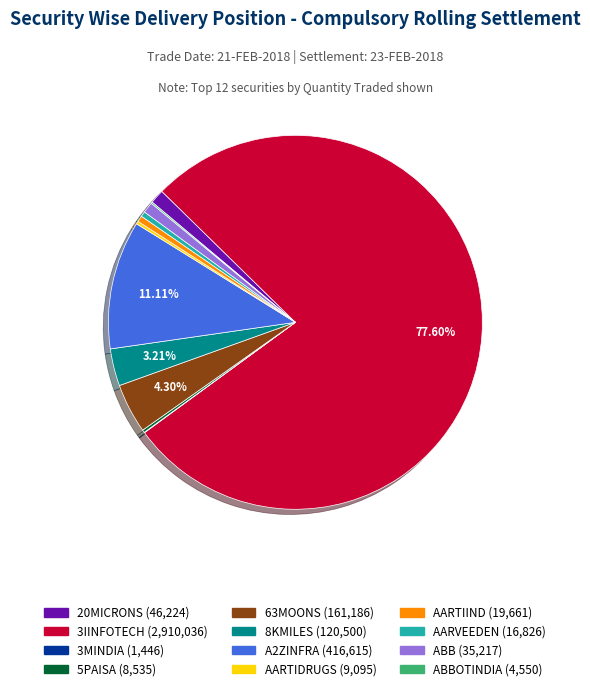

Is there any slice that represents more than half of the pie?

Yes